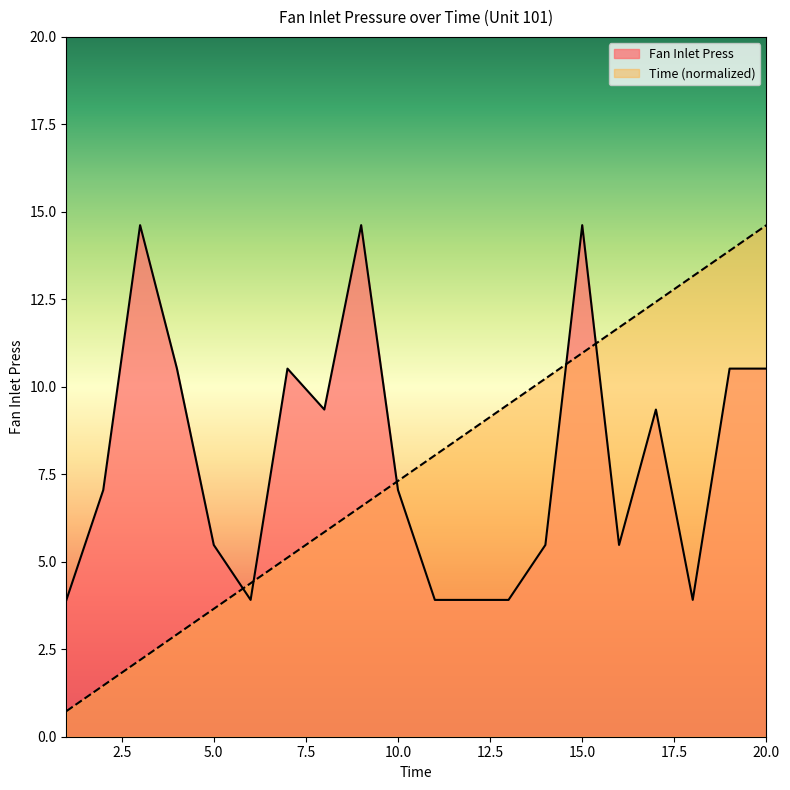

How many series are shown in this chart?

2